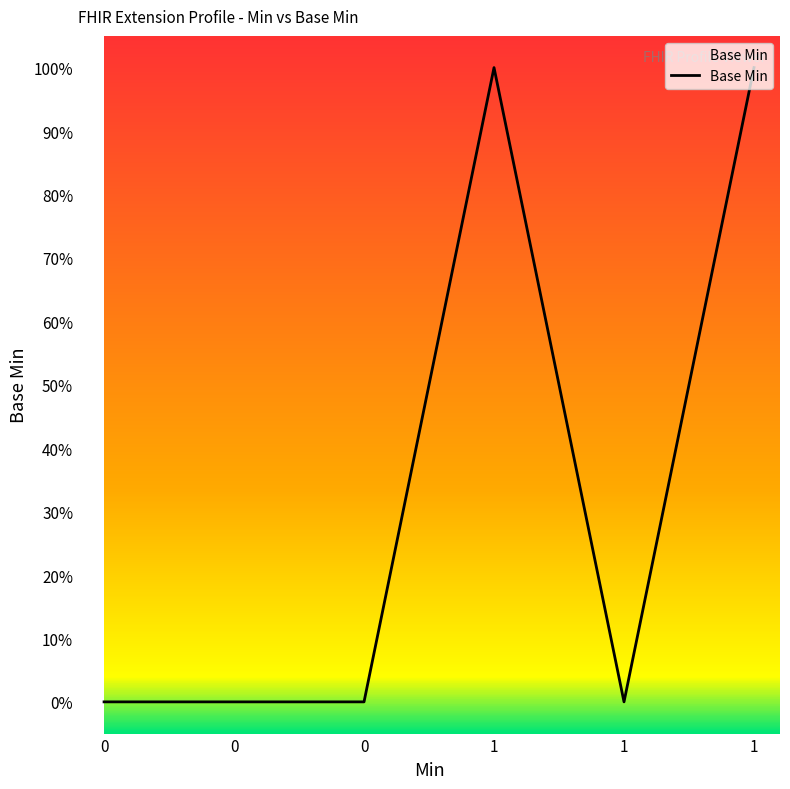

Reading left to right, transcribe all the data shown in this chart.

0	0	0	1	0	1